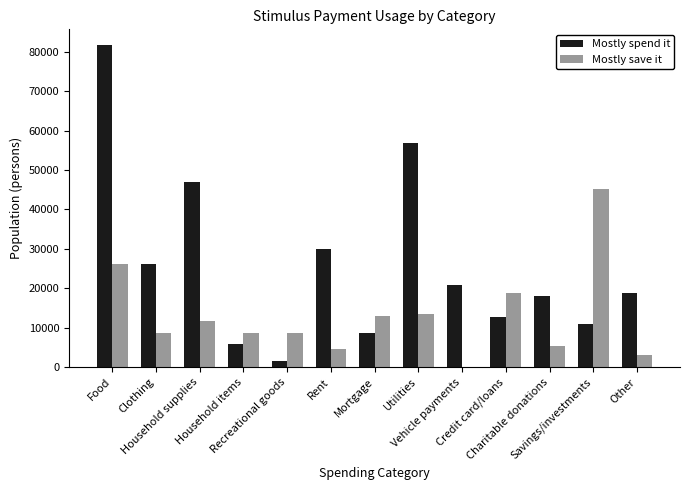

What is the sum of all Mostly save it values?

167696